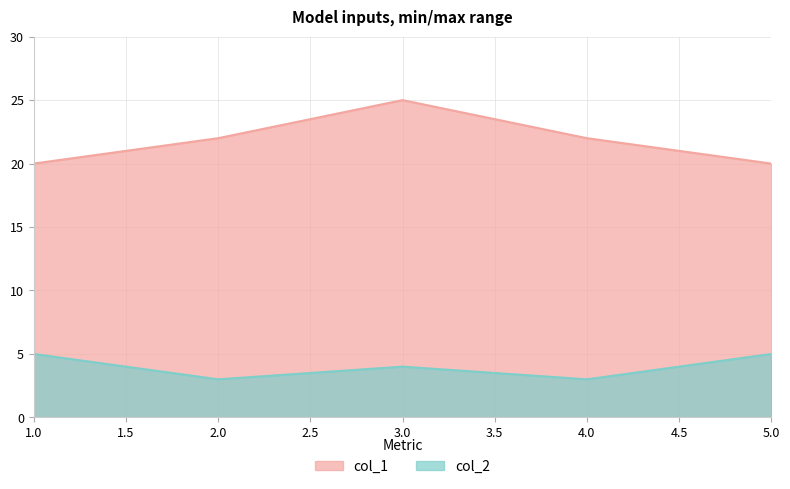

True or false: col_1 and col_2 intersect in this chart.

False